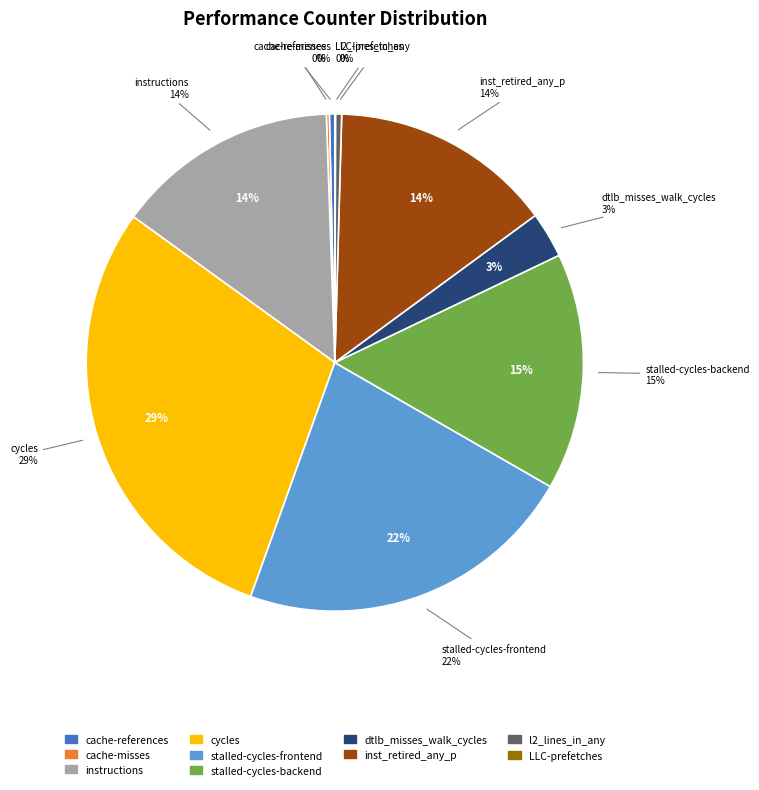

Is it true that stalled-cycles-frontend is 22% of the pie?

True